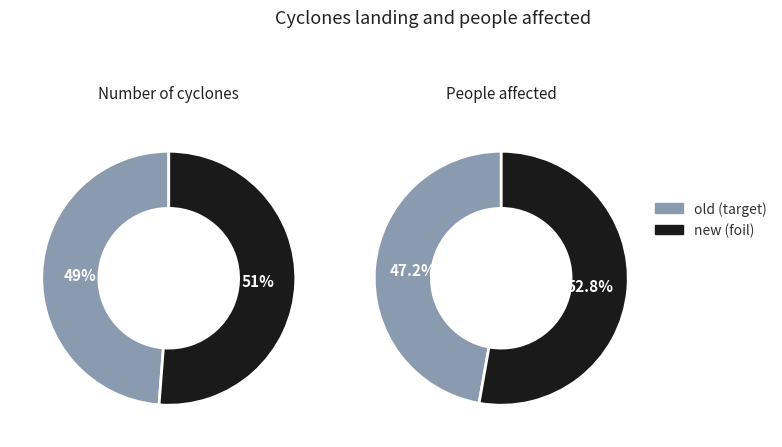

Rank the categories by value from highest to lowest.

new, old